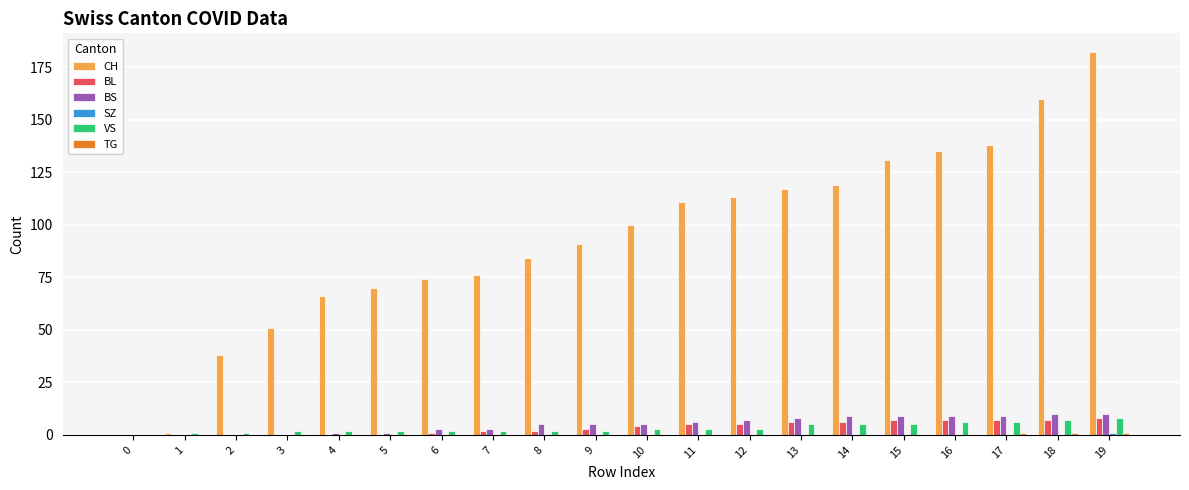

At which category is the sum across all series the highest?

19